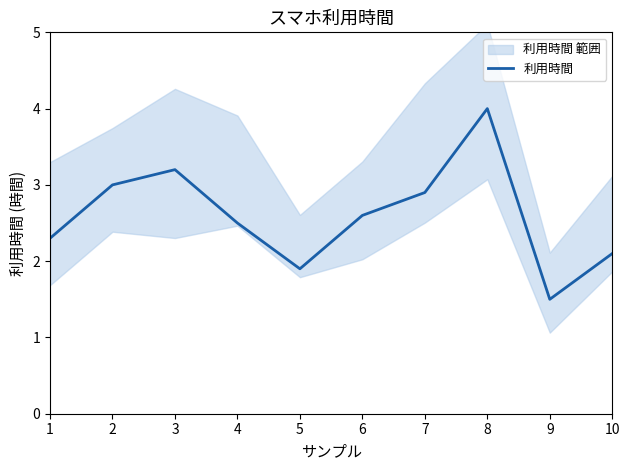

The chart shows a value of 4.0 at 8. True or false?

True